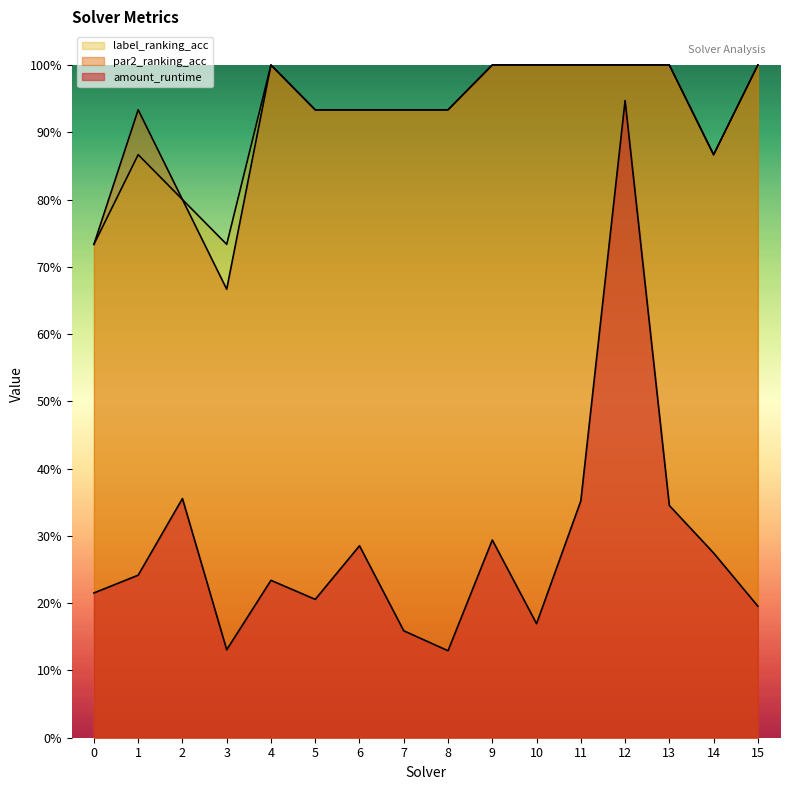

Is the value of label_ranking_acc at 7 greater than the value of amount_runtime at 2?

Yes